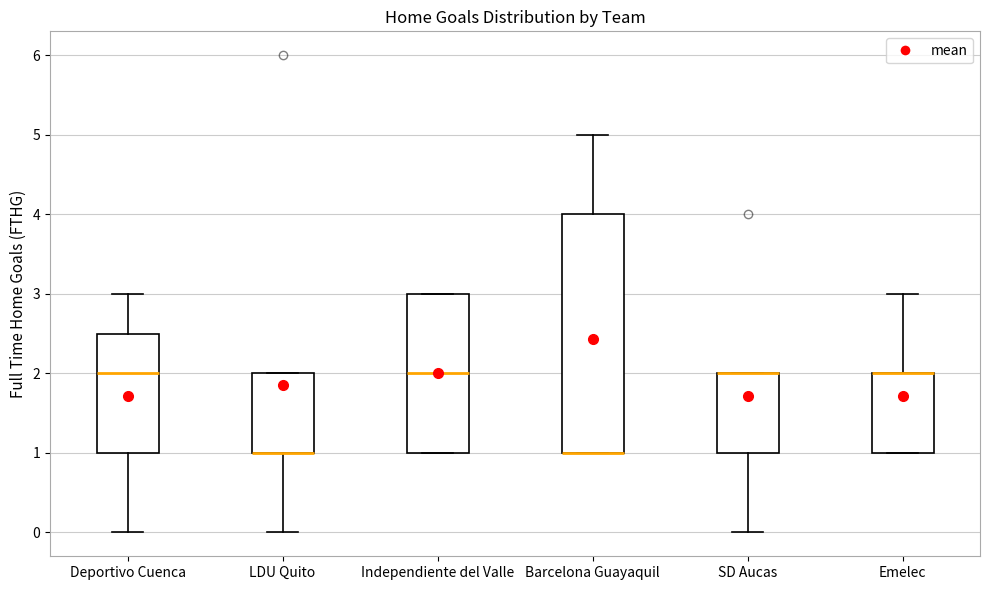

Reading left to right, transcribe this box plot: for each box, give where its median line is, the range the box spans, and where its two whiskers end, as read against the y-axis. The values are not printed on the chart, so give them approximately, as read against the axis.

Deportivo Cuenca: median 2.0, box 1.0 to 2.5, whiskers 0.0 to 3.0
LDU Quito: median 1.0 (drawn on the box's lower edge), box 1.0 to 2.0, whiskers 0.0 to 2.0
Independiente del Valle: median 2.0, box 1.0 to 3.0, whiskers 1.0 to 3.0
Barcelona Guayaquil: median 1.0 (drawn on the box's lower edge), box 1.0 to 4.0, whiskers 1.0 to 5.0
SD Aucas: median 2.0 (drawn on the box's upper edge), box 1.0 to 2.0, whiskers 0.0 to 2.0
Emelec: median 2.0 (drawn on the box's upper edge), box 1.0 to 2.0, whiskers 1.0 to 3.0